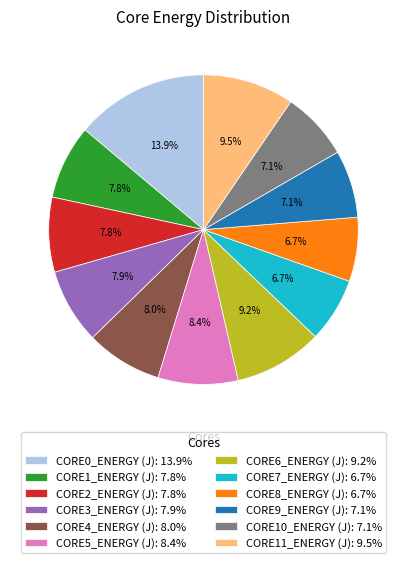

Between CORE0_ENERGY (J) and CORE5_ENERGY (J), which is larger?

CORE0_ENERGY (J)